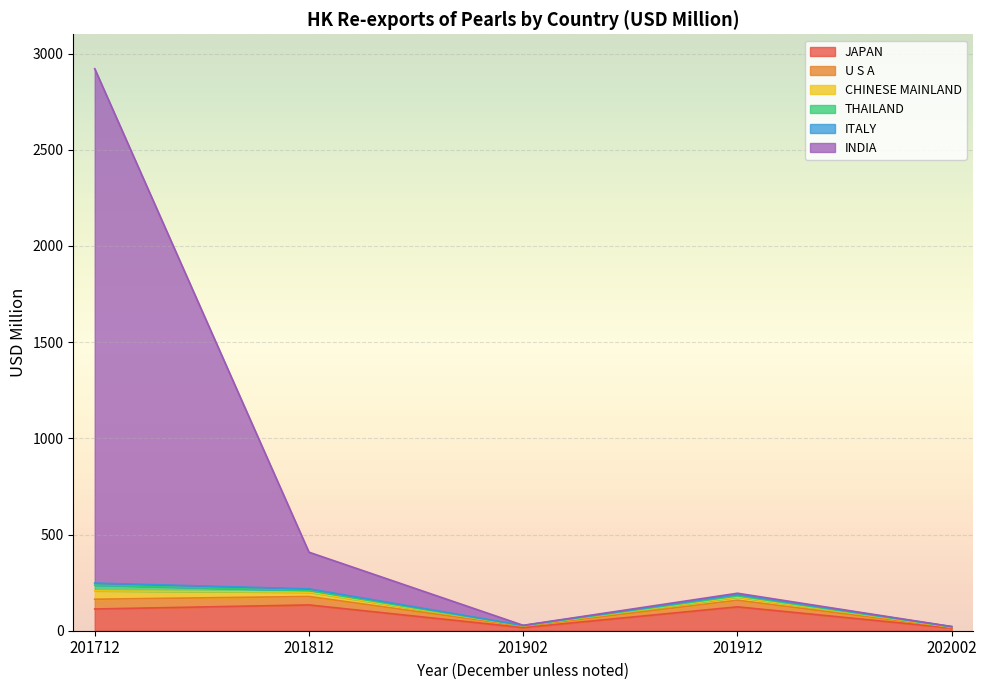

How many interior local peaks does the ITALY series have?

1